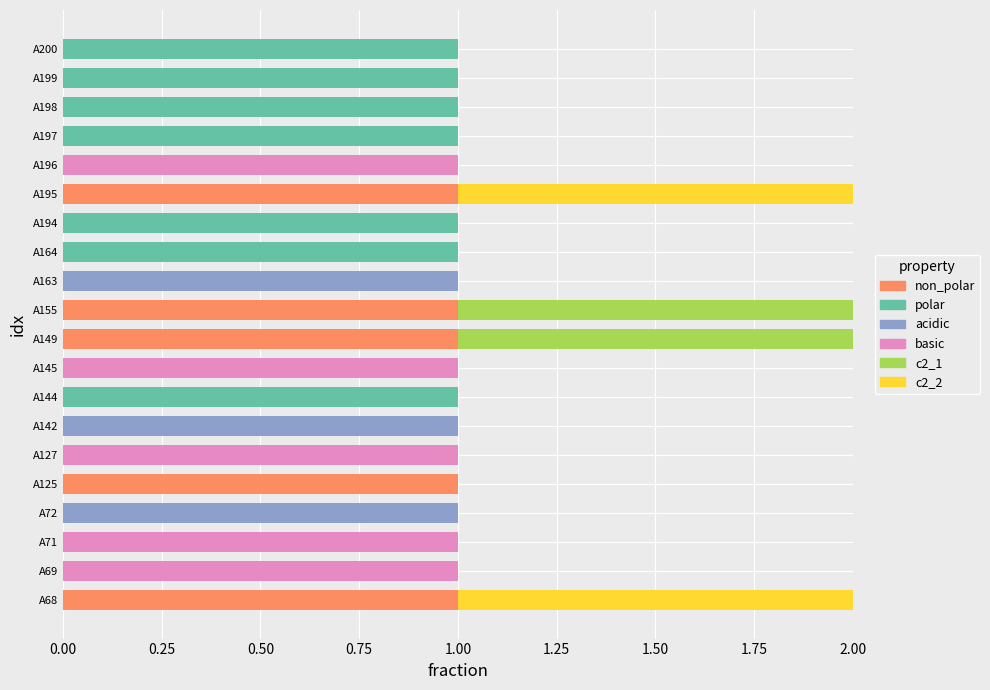

Which series has the widest spread of values?

non_polar